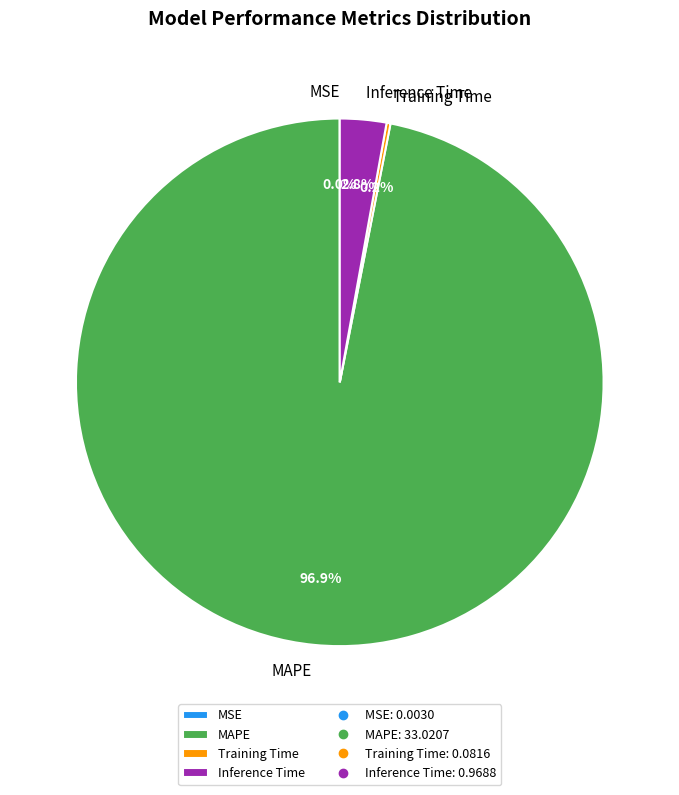

Does MAPE represent more than half of the total?

Yes